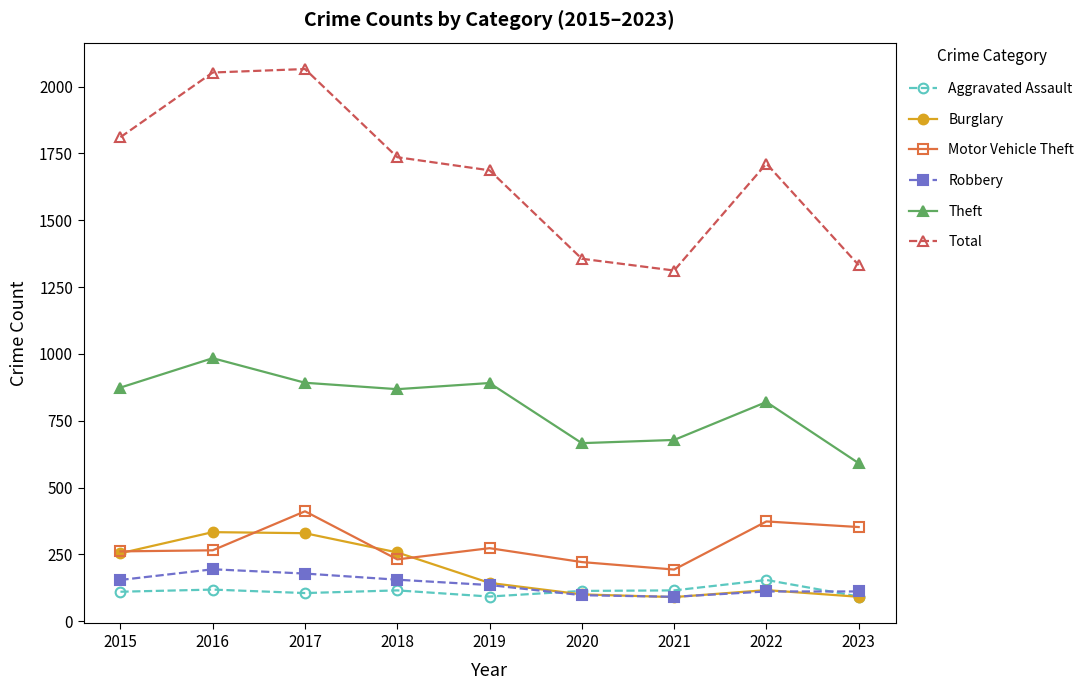

True or false: Robbery and Theft cross at least once.

False